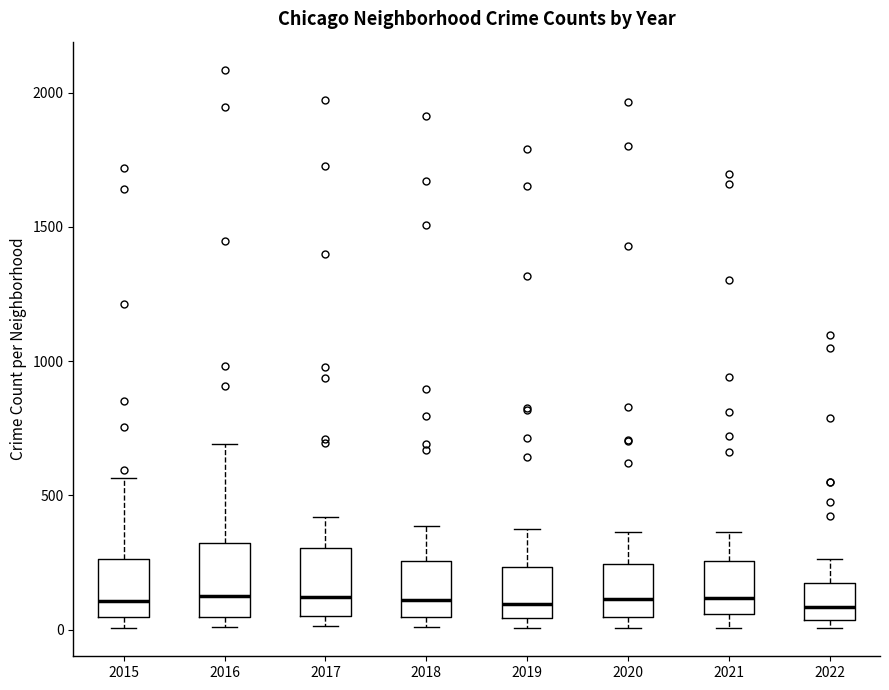

Reading left to right, transcribe this box plot: for each box, give where its median line is, the range the box spans, and where its two whiskers end, as read against the y-axis. The values are not printed on the chart, so give them approximately, as read against the axis.

2015: median 100, box 50 to 250, whiskers 0 to 550
2016: median 150, box 50 to 300, whiskers 0 to 700
2017: median 100, box 50 to 300, whiskers 0 to 400
2018: median 100, box 50 to 250, whiskers 0 to 400
2019: median 100, box 50 to 250, whiskers 0 to 400
2020: median 100, box 50 to 250, whiskers 0 to 350
2021: median 100, box 50 to 250, whiskers 0 to 350
2022: median 100, box 50 to 150, whiskers 0 to 250